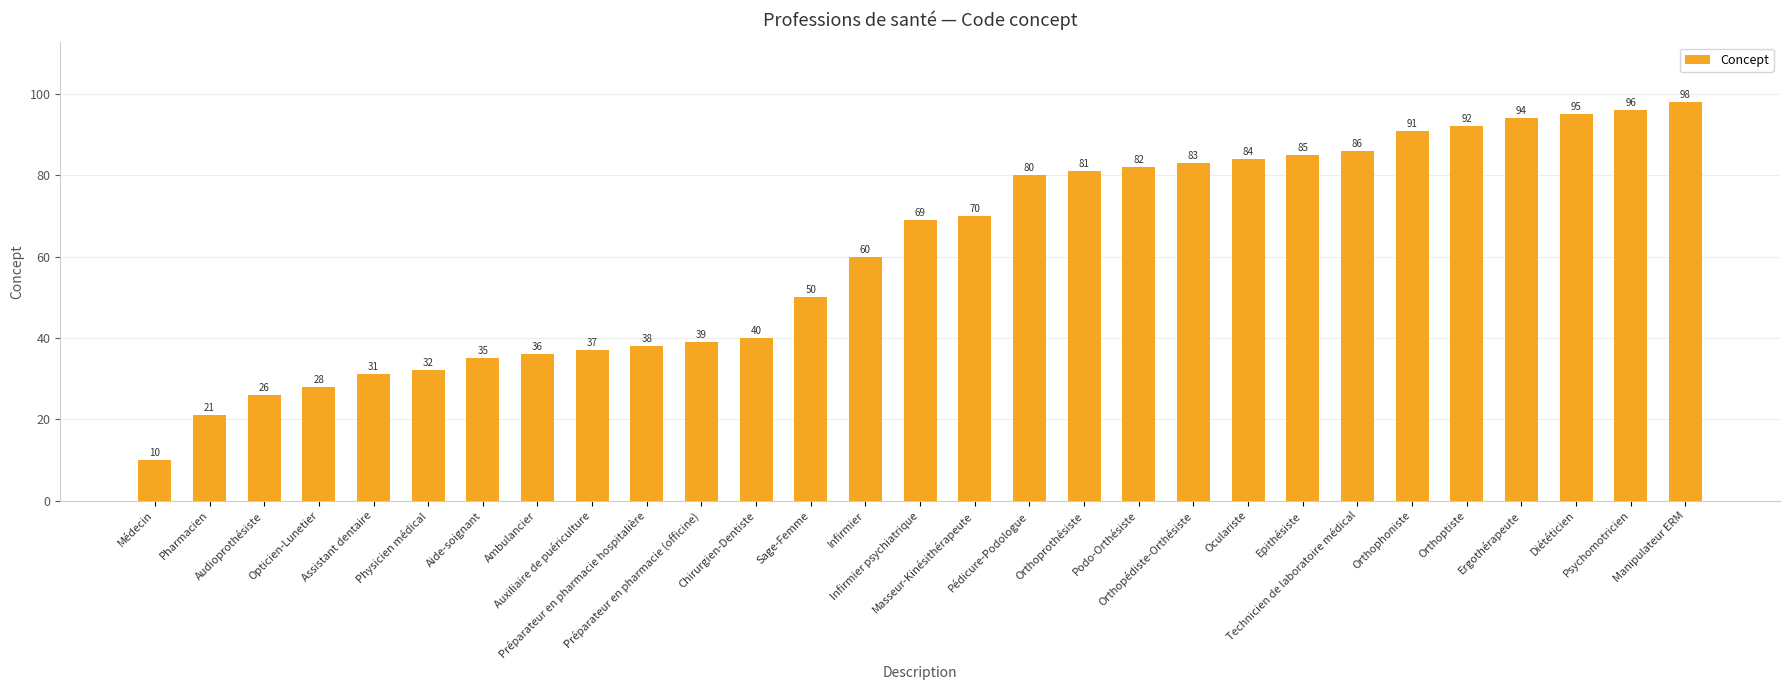

Is it true that the value at Orthoptiste is 92?

True